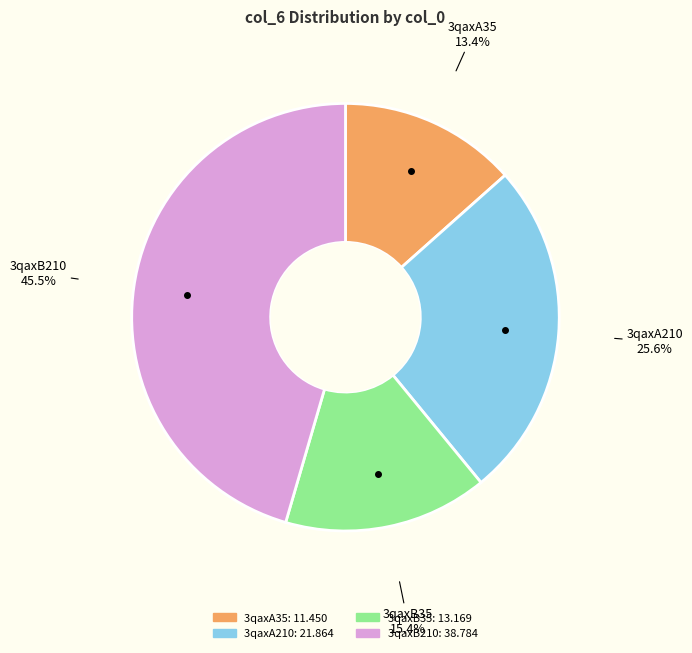

Is there any slice that represents more than half of the pie?

No